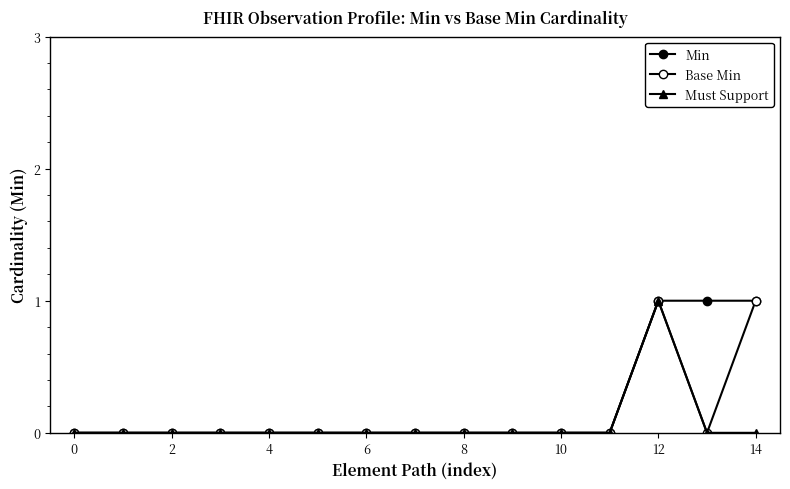

Reading left to right, extract all data points from this chart.

Min: 0	0	0	0	0	0	0	0	0	0	0	0	1	1	1
Base Min: 0	0	0	0	0	0	0	0	0	0	0	0	1	0	1
Must Support: 0	0	0	0	0	0	0	0	0	0	0	0	1	0	0